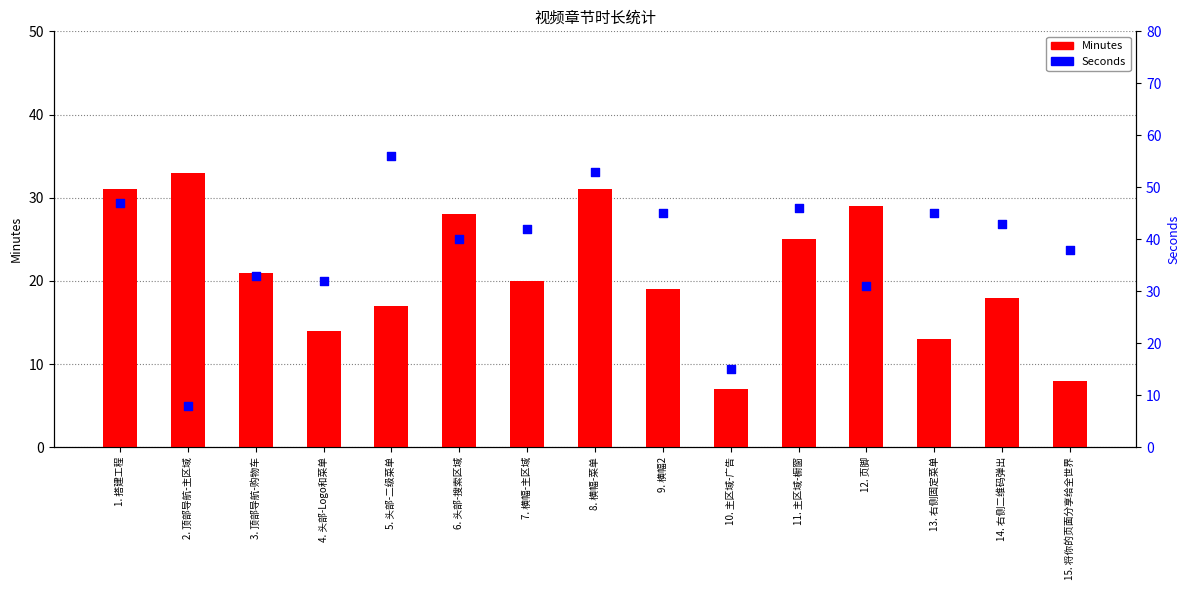

At which category is the sum across all series the highest?

8. 横幅-菜单